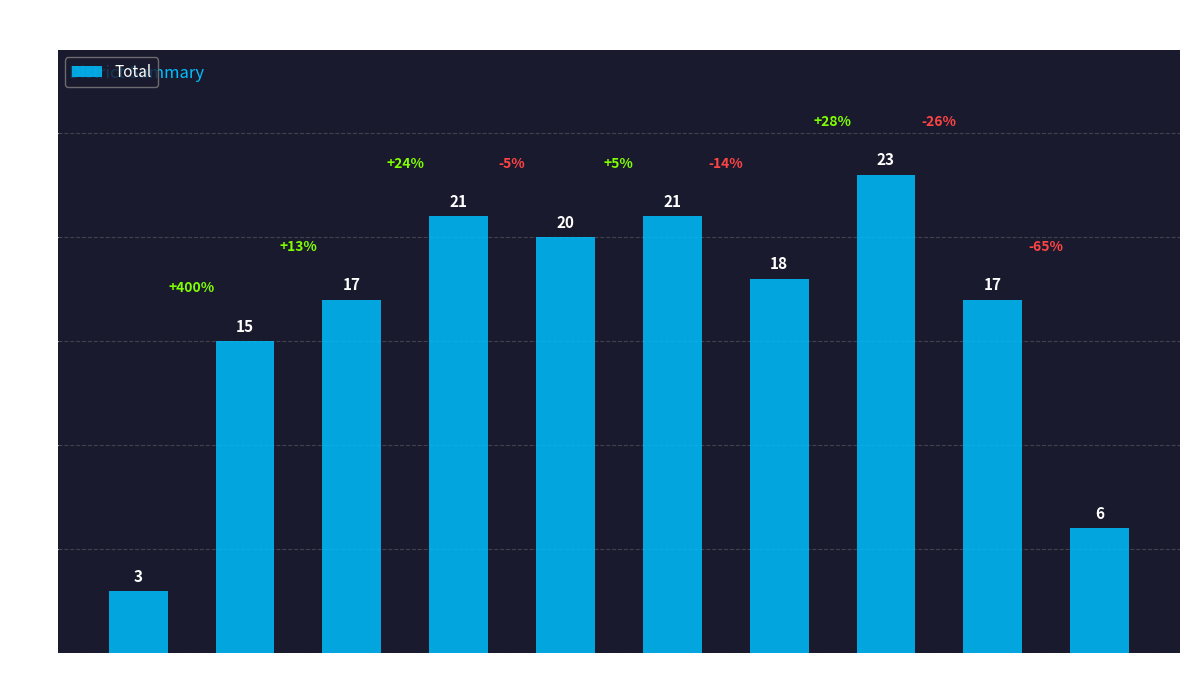

What is the difference between the maximum and minimum values?

20